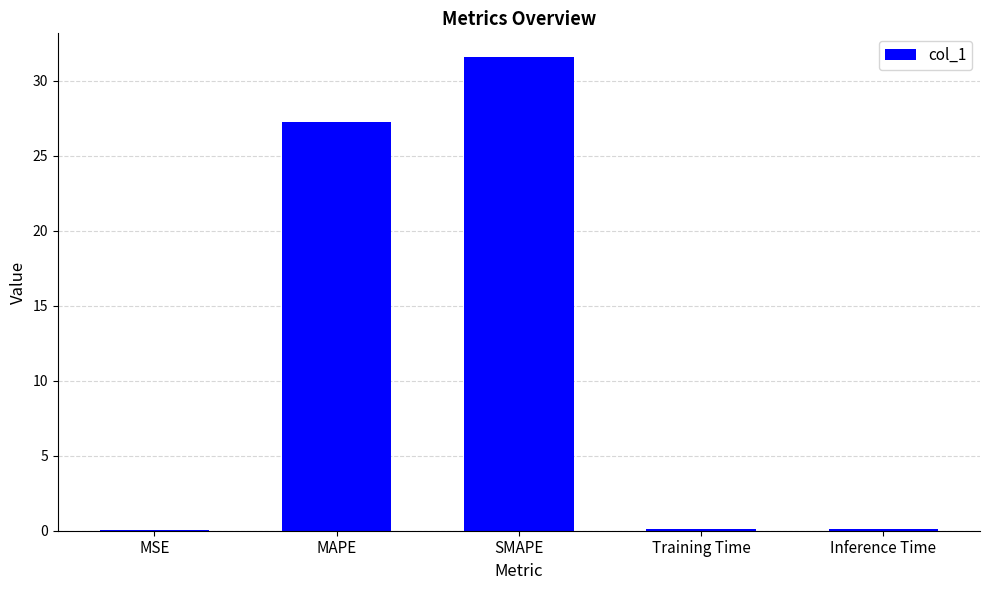

What is the sum of all values?

59.2